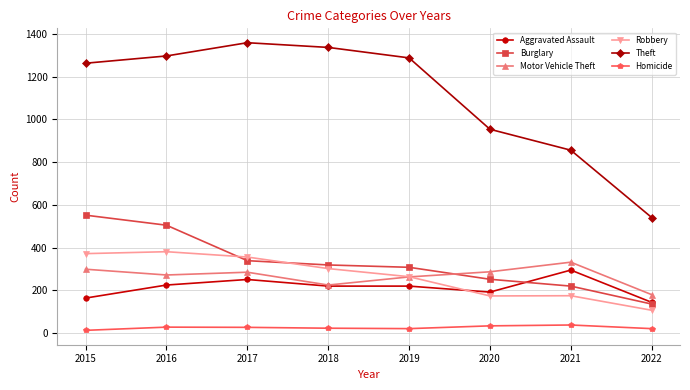

Count the number of categories in the chart.

8